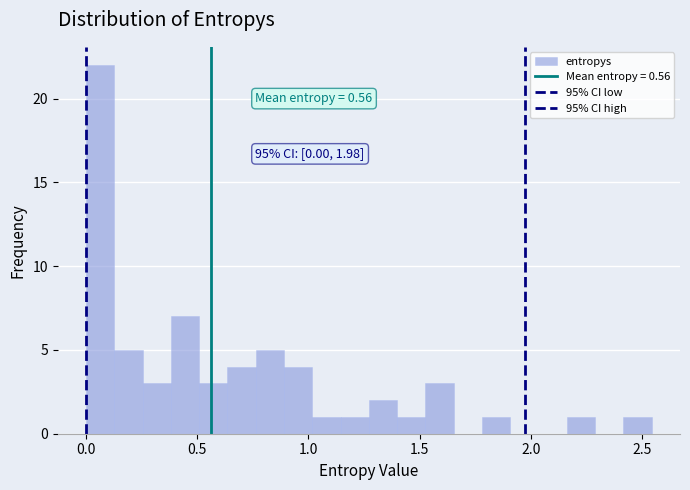

Around what value on the x-axis is the tallest bar? Give the approximate position of its centre, as read against the axis.

0.05